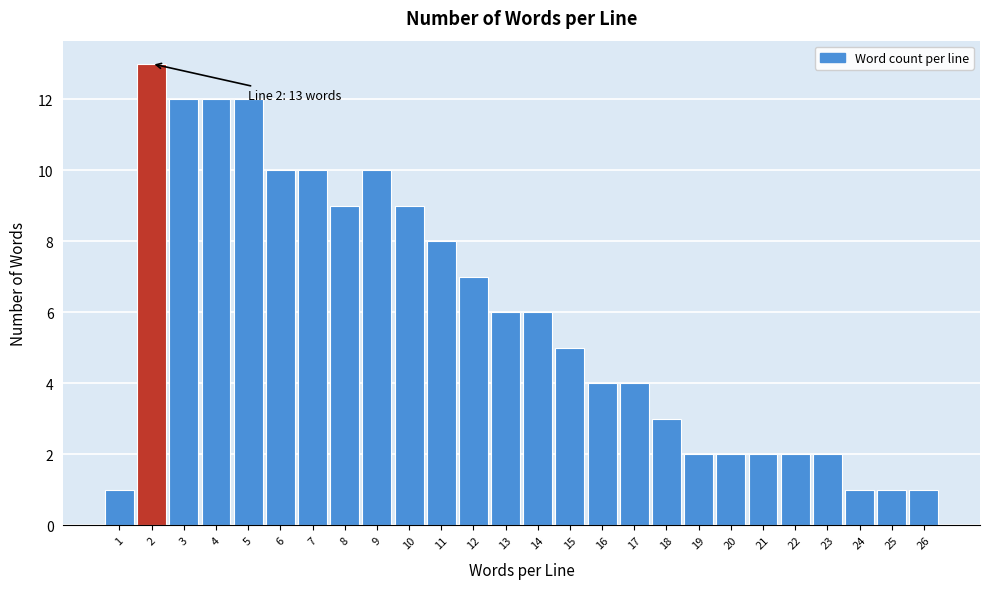

Reading left to right, extract all data points from this chart.

1	13	12	12	12	10	10	9	10	9	8	7	6	6	5	4	4	3	2	2	2	2	2	1	1	1